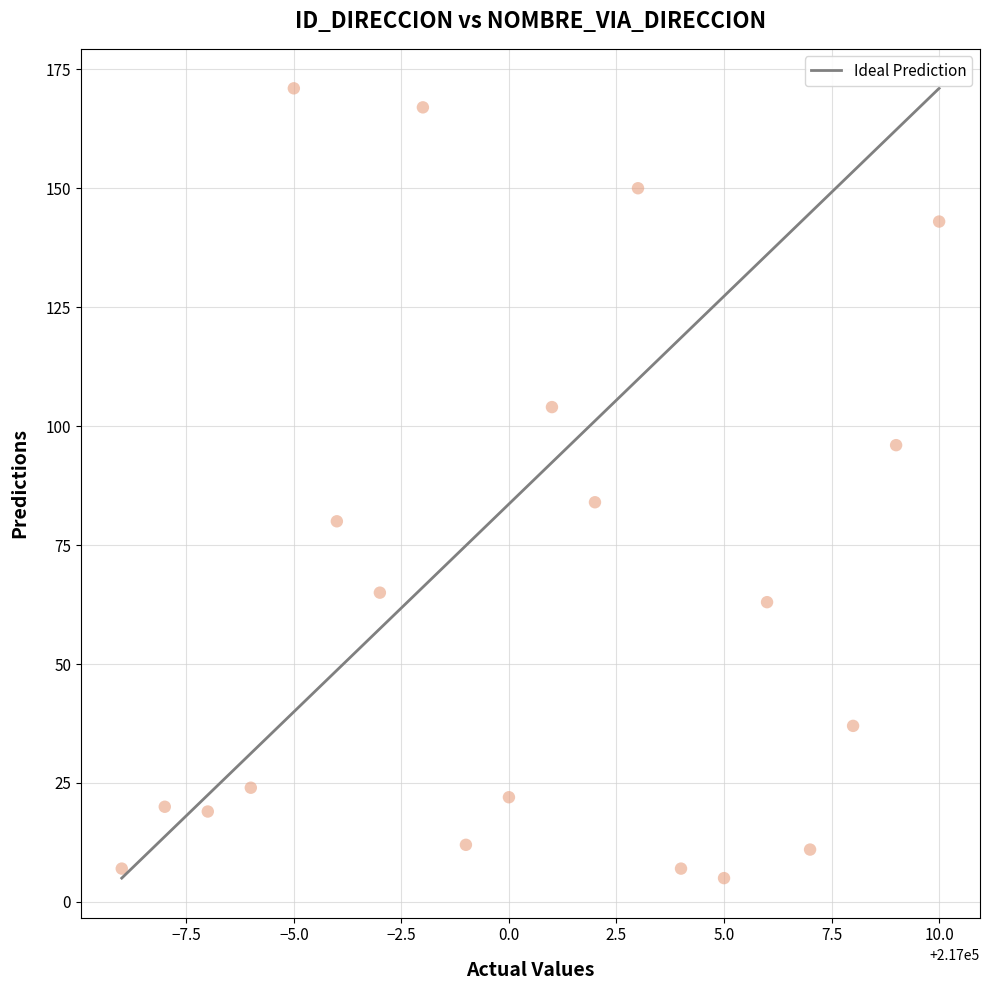

What Y value in the scatter plot is closest to 88?

84